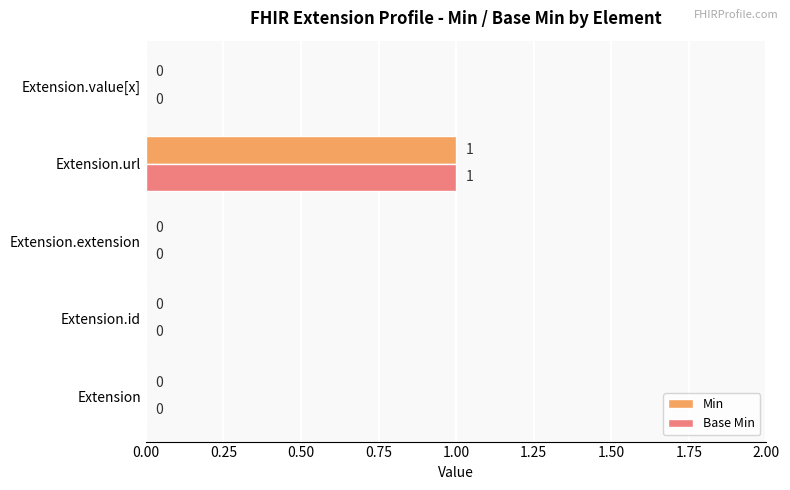

Which category has the highest value across all series?

Extension.url